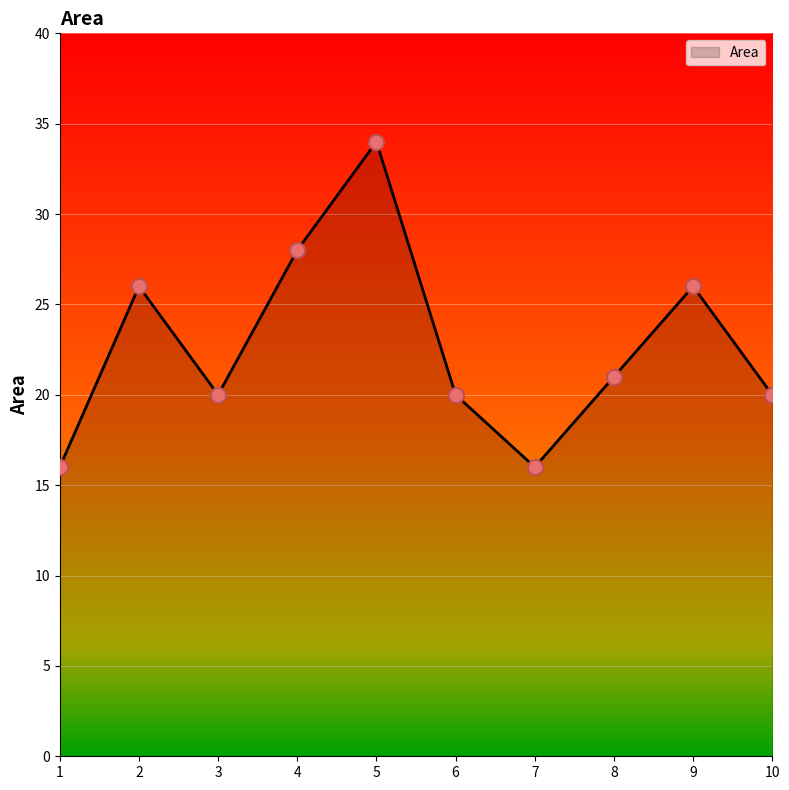

What is the change in value from 2 to 3?

-6